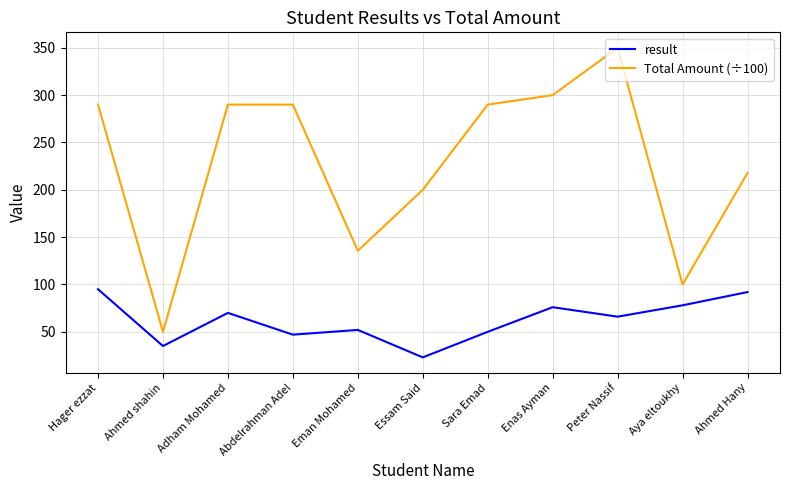

Does the chart display data point markers on the line(s)?

No